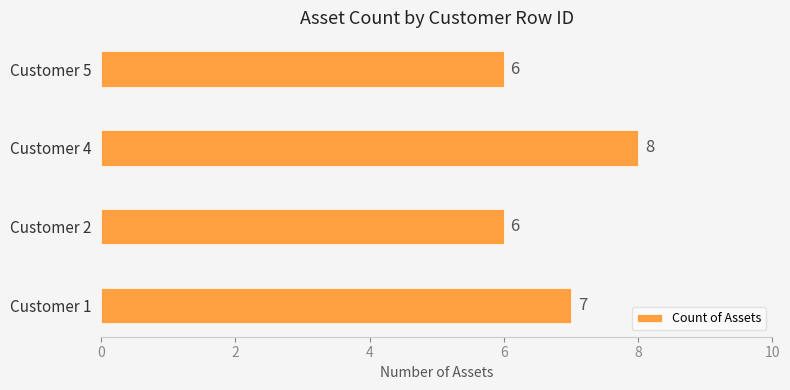

The chart shows a value of 7 at Customer 1. True or false?

True